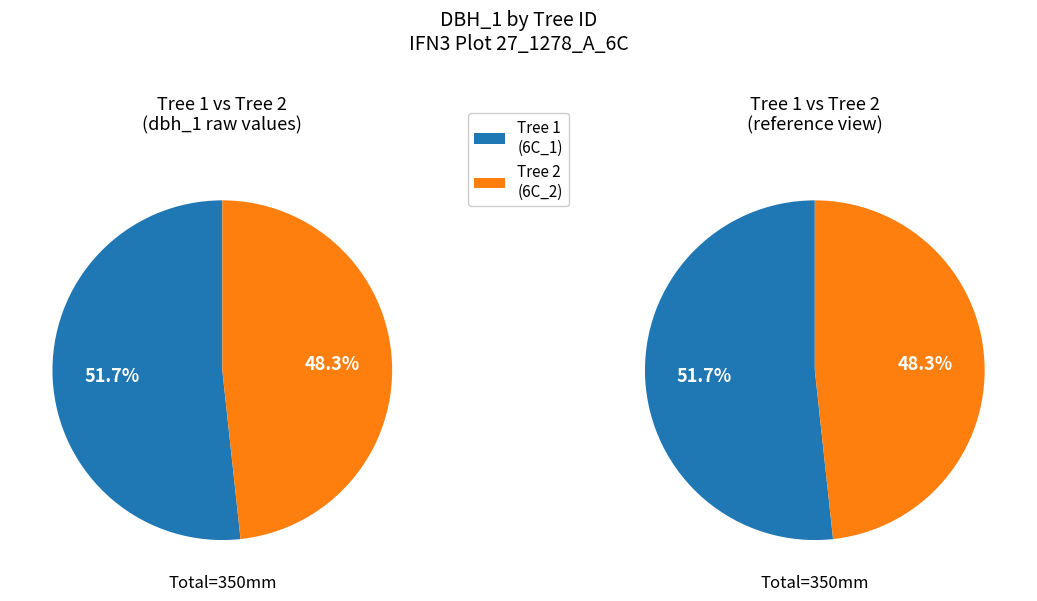

What is the total percentage of IFN3_27_1278_A_6C_2_IFN3 and IFN3_27_1278_A_6C_1_IFN3?

100.0%